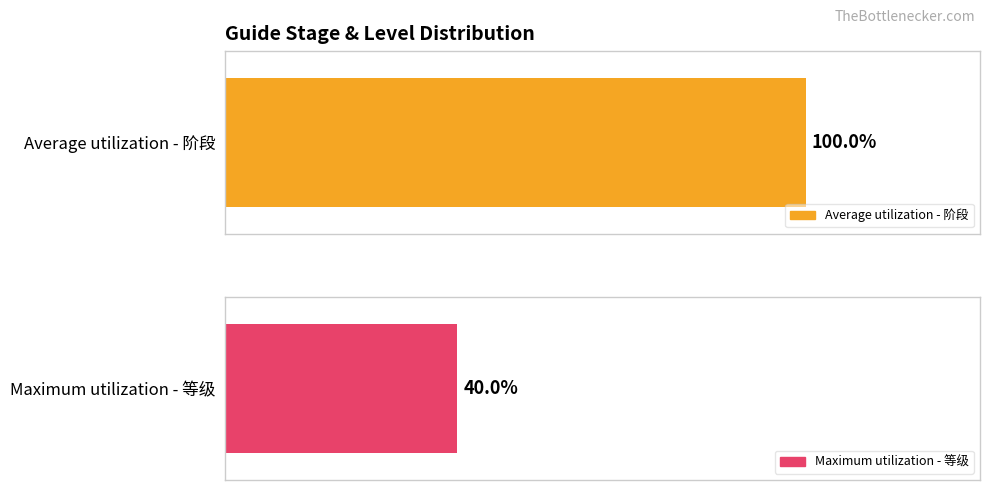

The value of 完成条件 at 120 is 1. True or false?

False